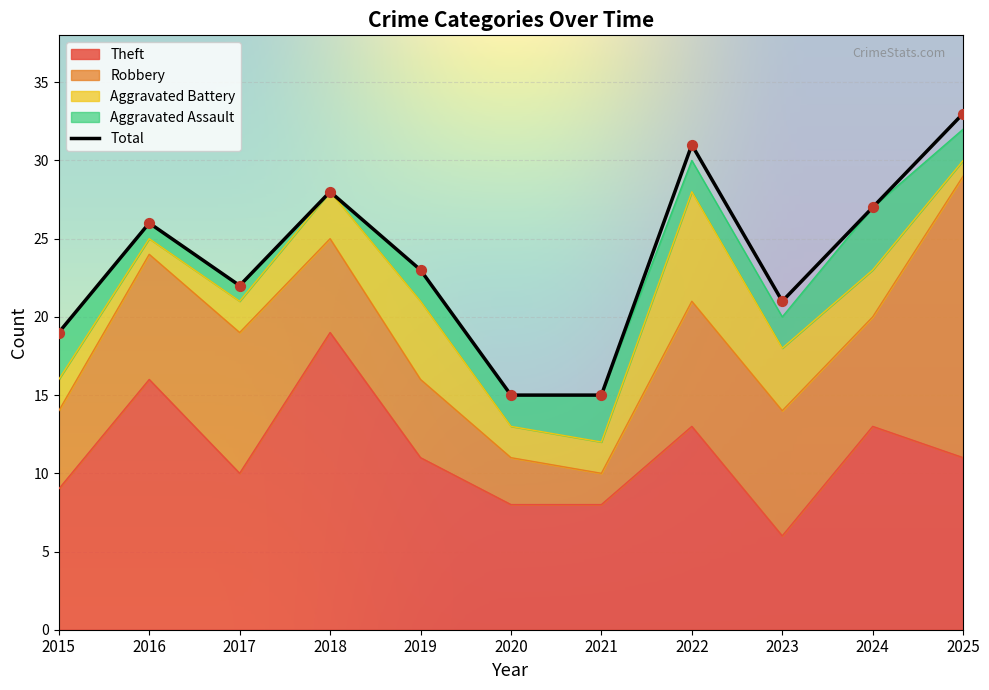

Is the value of Aggravated Assault at 2015 greater than the value of Theft at 2019?

No